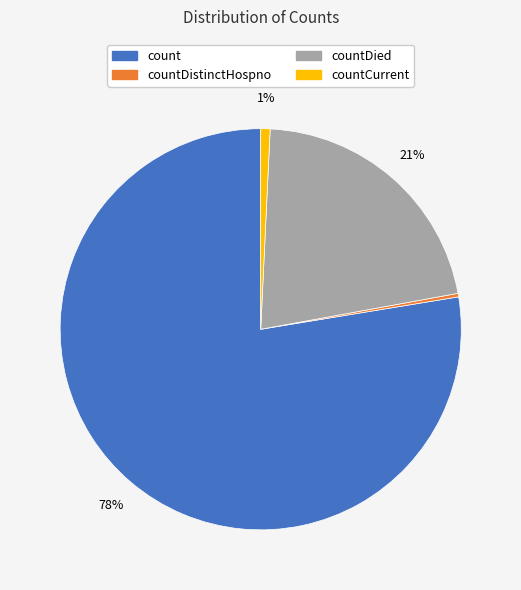

To the nearest percent, what is the average slice percentage?

25%